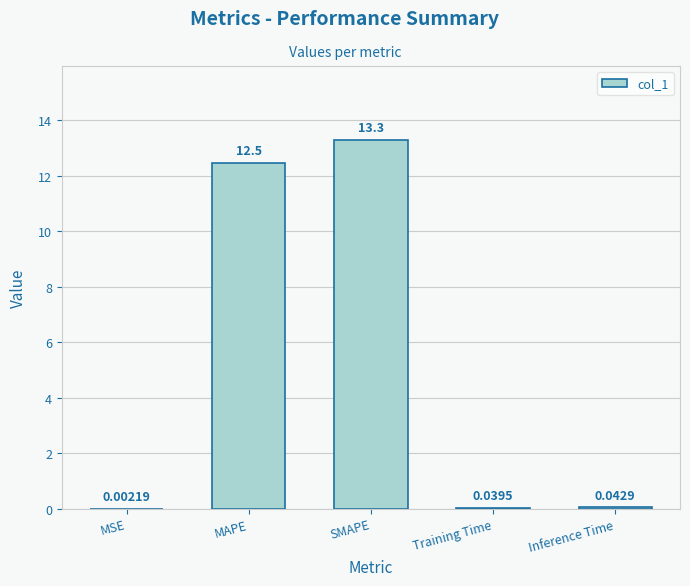

Between Training Time and MSE, which is larger?

Training Time